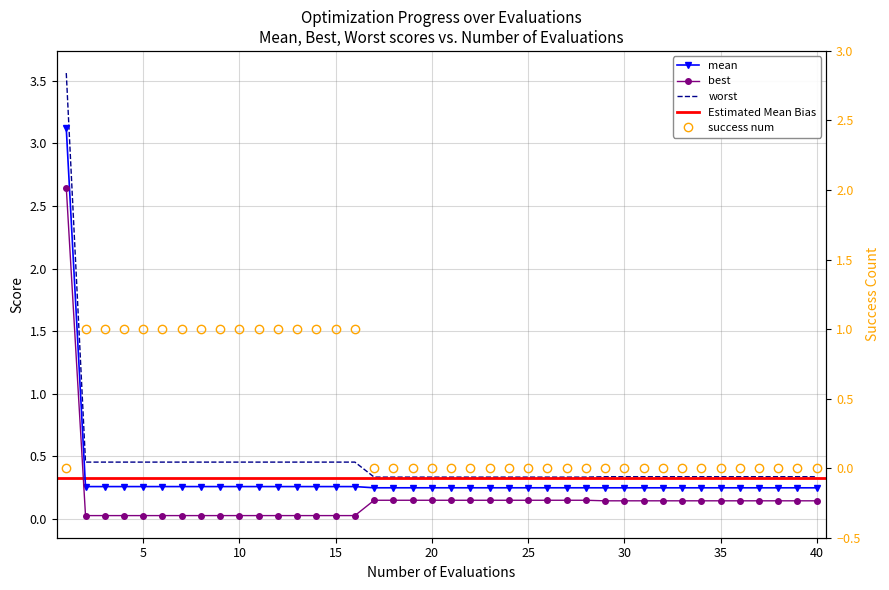

Between 35 and 10, which is larger?

10